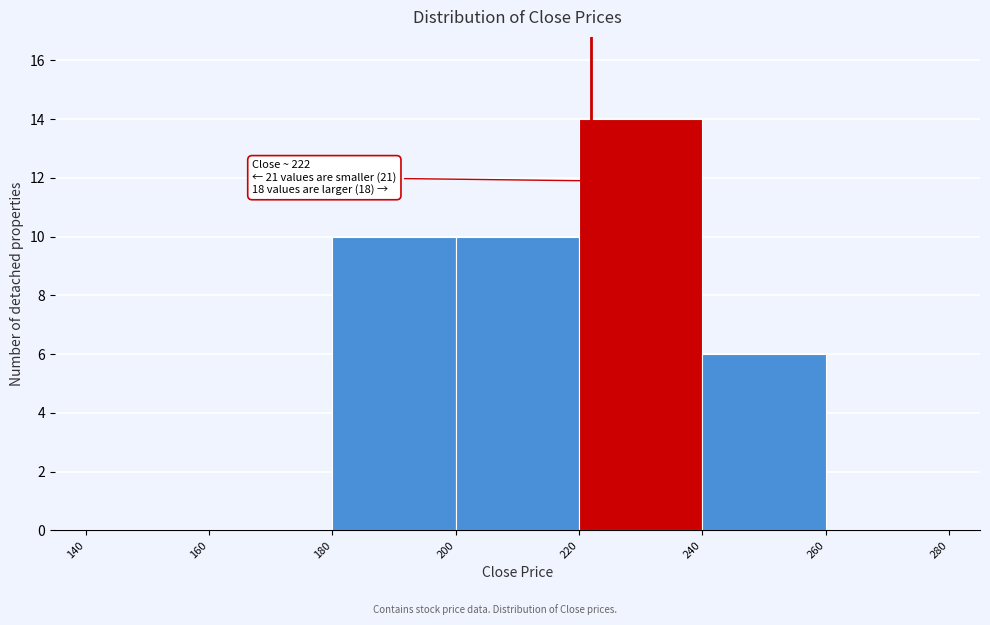

Which range on the x-axis has the tallest bar?

220 to 240